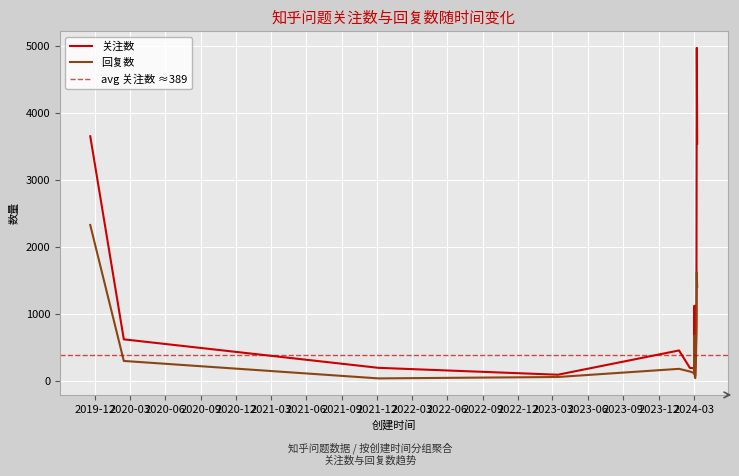

At how many categories does at least one series exceed 4768?

1